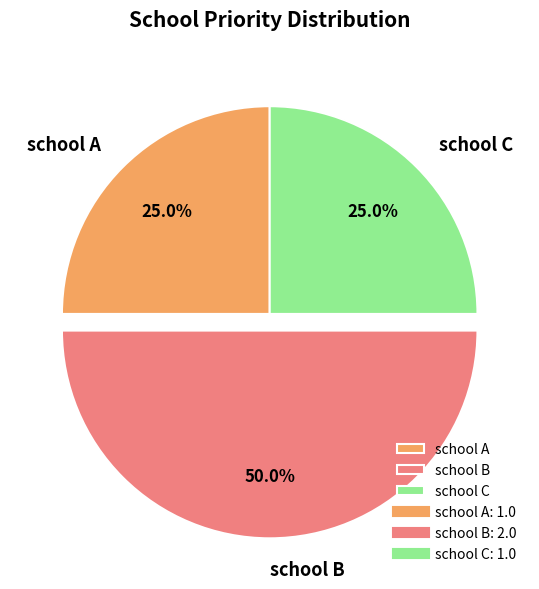

To the nearest percent, what percentage of the pie is school A?

25%